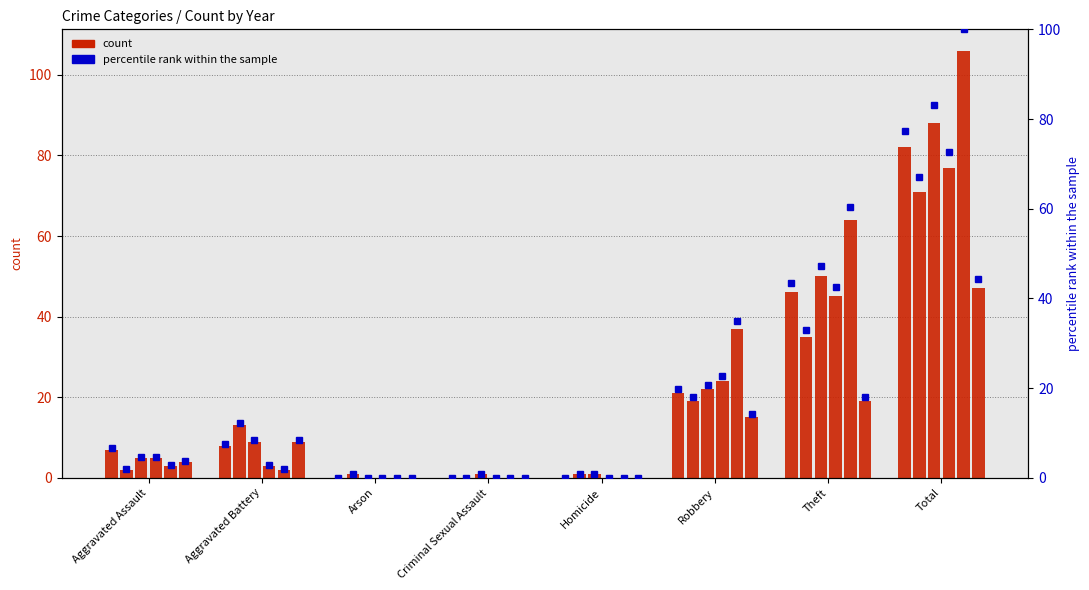

At how many categories does at least one series exceed 6?

5